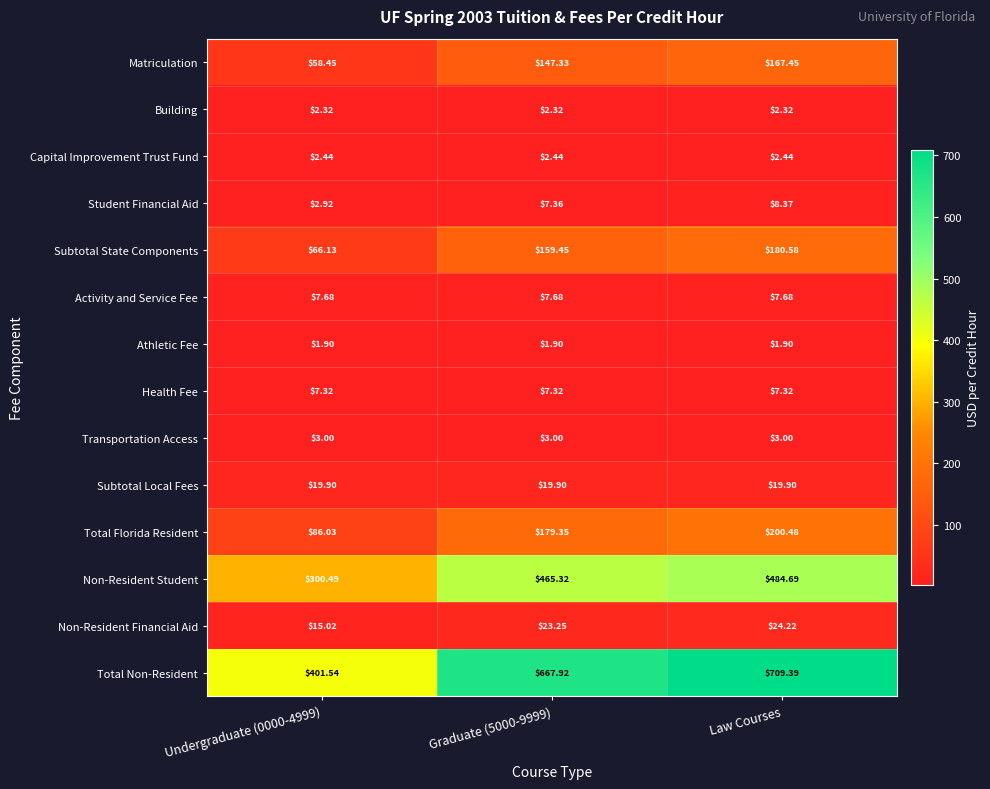

Rank the series by their maximum value, from lowest to highest.

Athletic Fee, Building, Capital Improvement Trust Fund, Transportation Access, Health Fee, Activity and Service Fee, Student Financial Aid, Subtotal Local Fees, Non-Resident Financial Aid, Matriculation, Subtotal State Components, Total Florida Resident, Non-Resident Student, Total Non-Resident